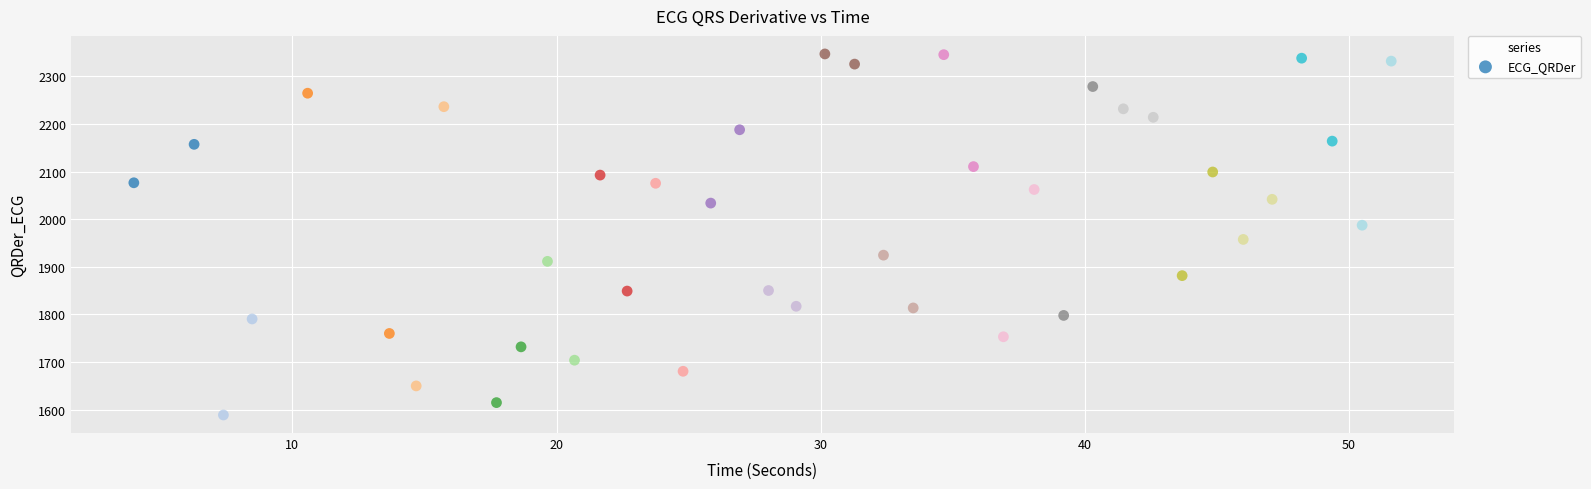

What Y value in the scatter plot is closest to 1967?

1957.5